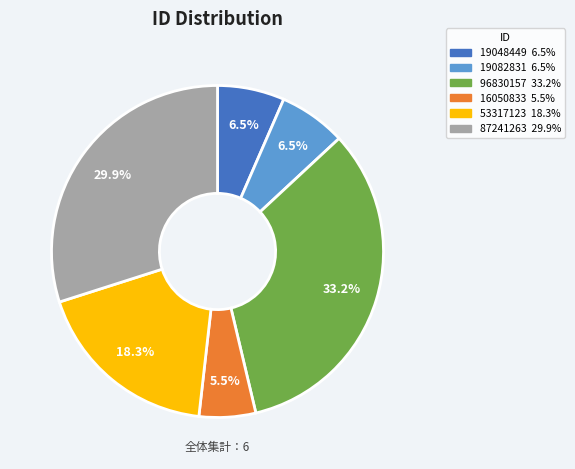

Which category has the smallest portion of the pie?

16050833